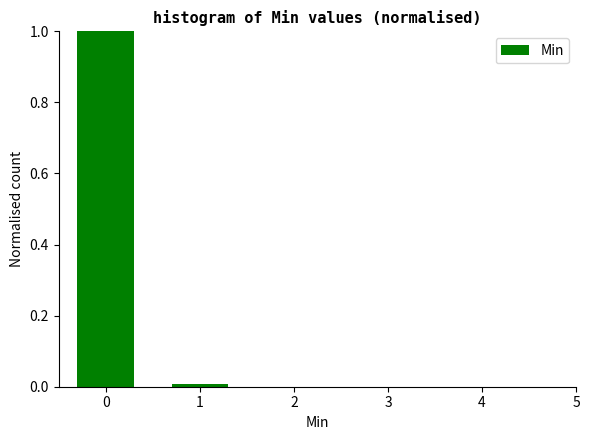

Reading left to right, list every bar in this chart as the range it spans on the x-axis followed by its height. The values are not printed on the chart, so give them approximately, as read against the axis.

-0.5 to 0.5: 1
0.5 to 1.5: under 0.02